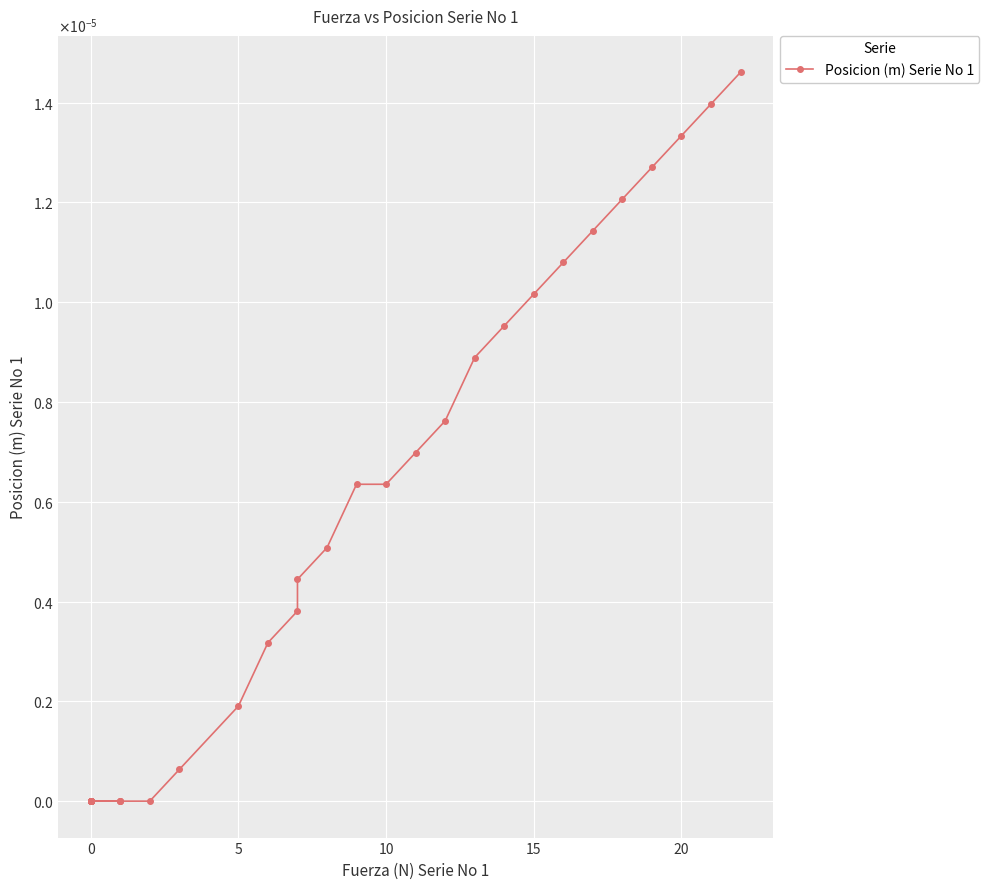

Is it true that the value at 0 is 0.0?

False